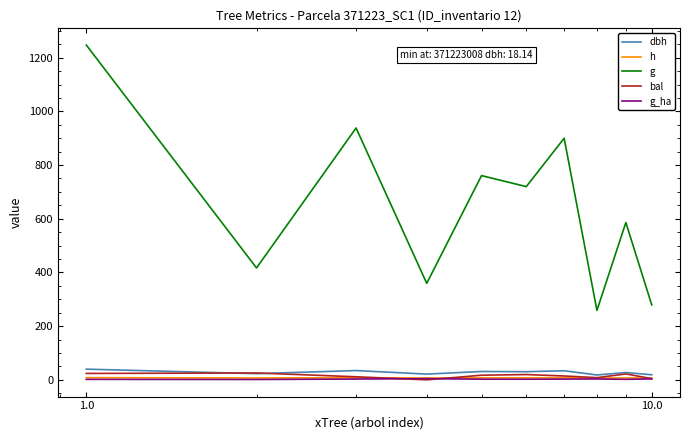

Which series has the largest total across all categories?

g